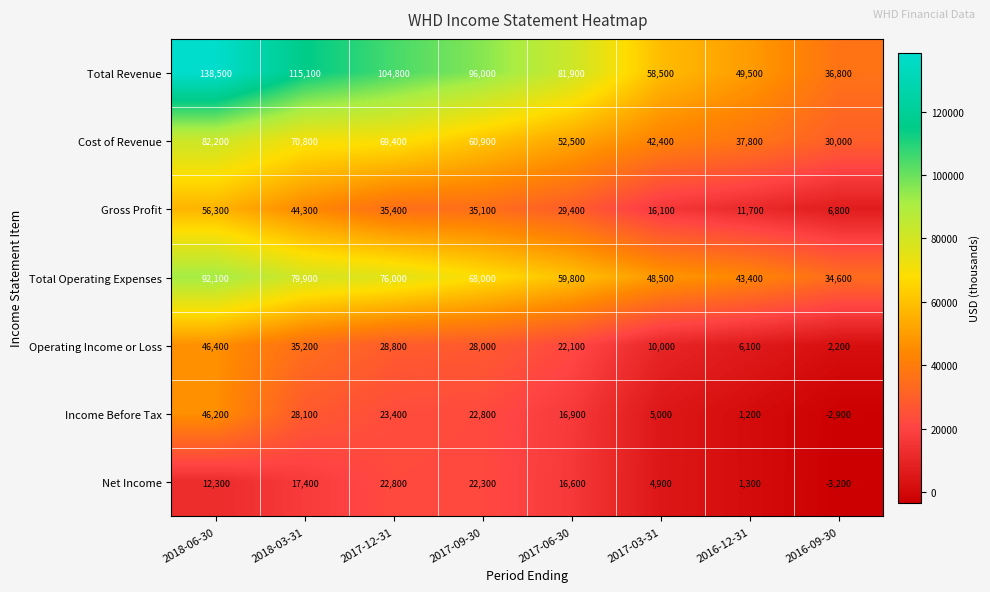

Which series has the widest spread of values?

Total Revenue